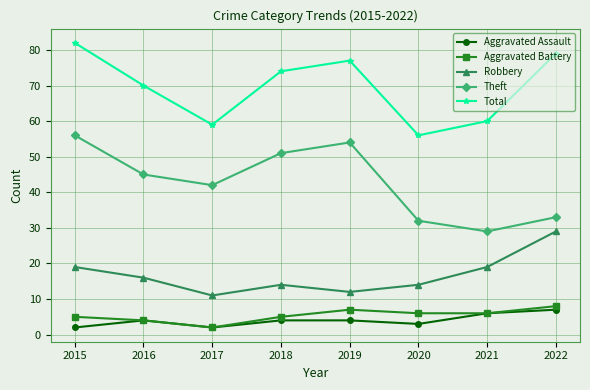

What is the value of the Robbery point at the 3rd from the left?

11